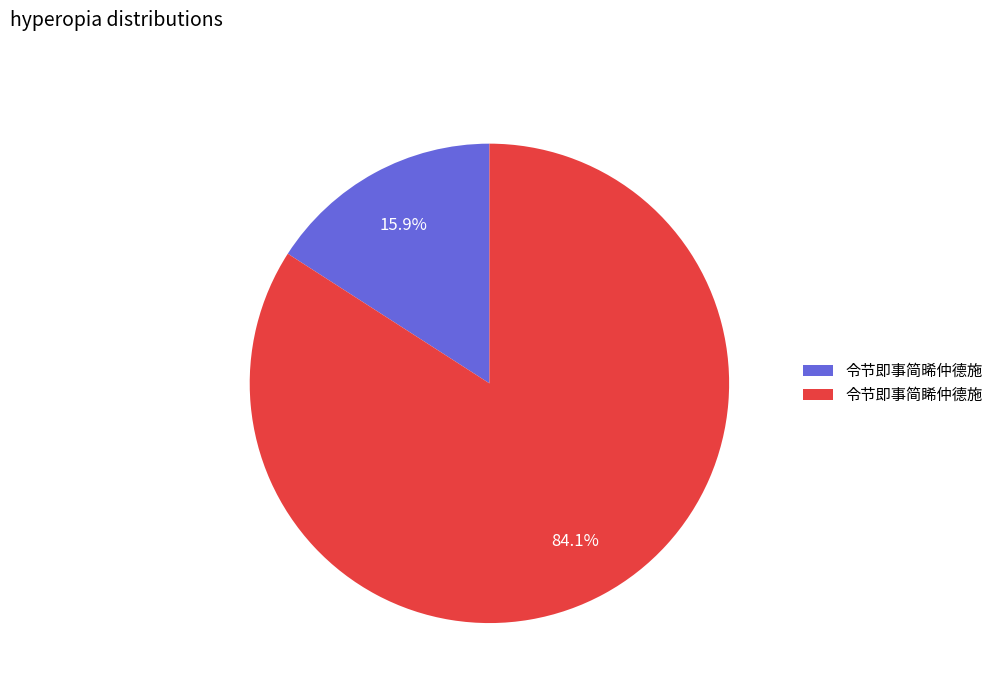

To the nearest percent, what portion does 令节即事简睎仲德施 represent?

84%